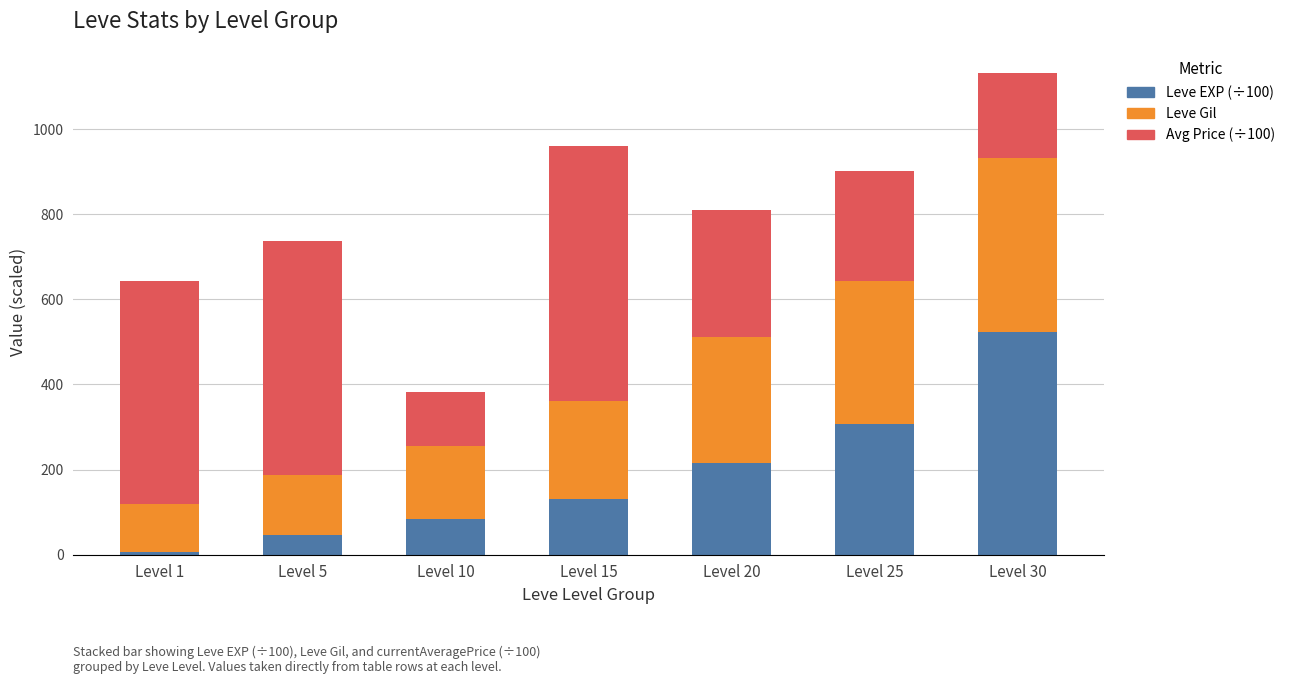

What is the total value across all series at Level 30?

1132.2